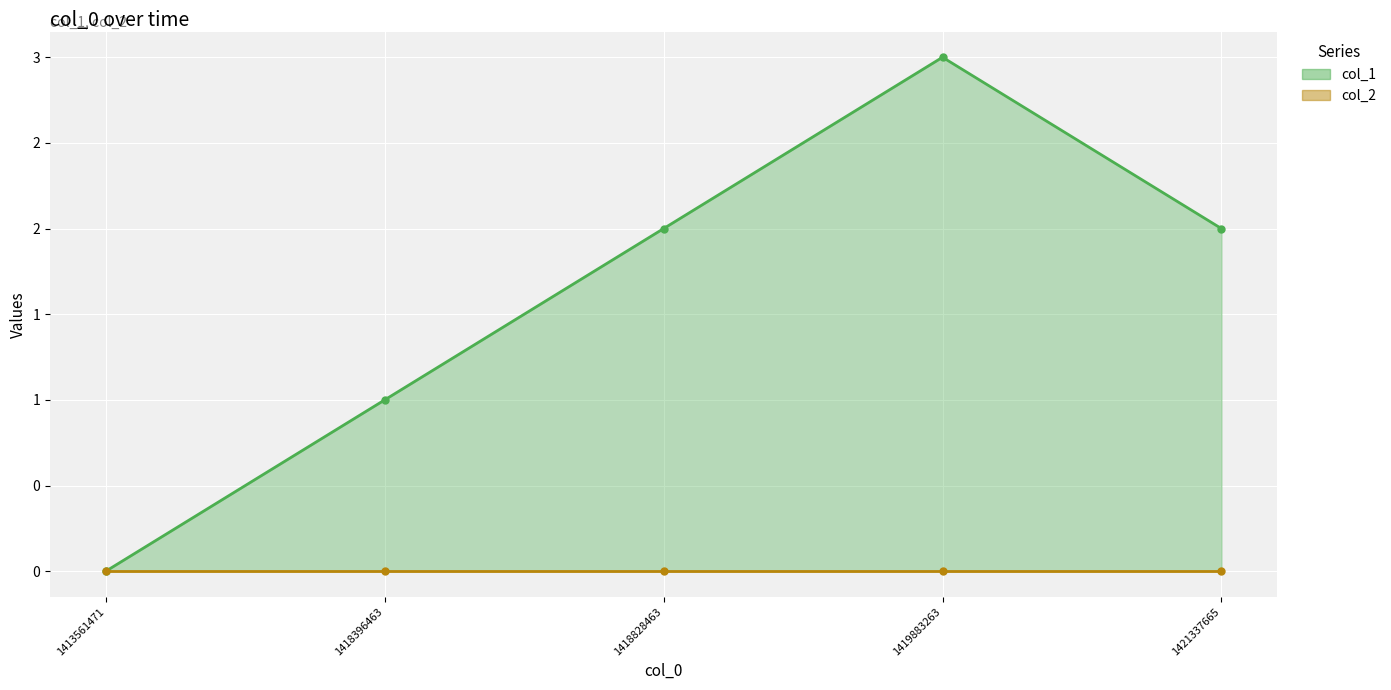

Where does the data first go above 2?

1419883263